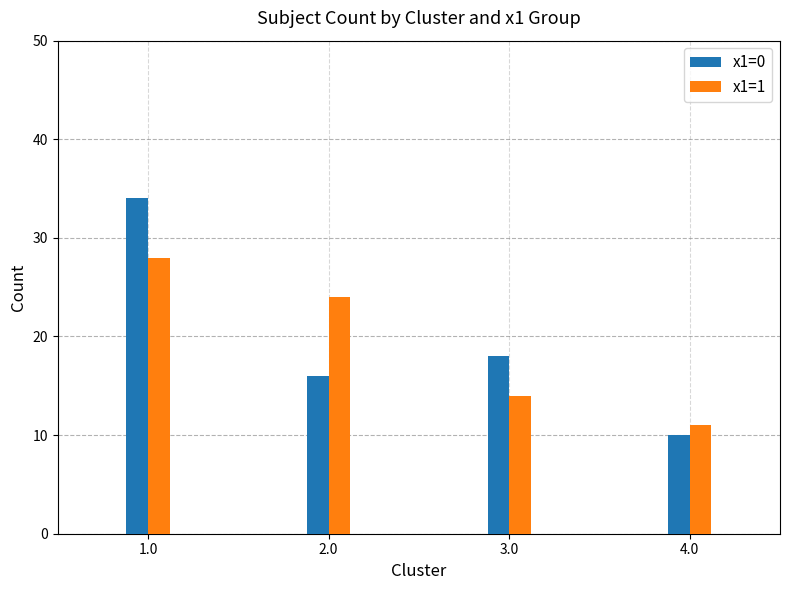

What is the minimum value for x1=0?

10